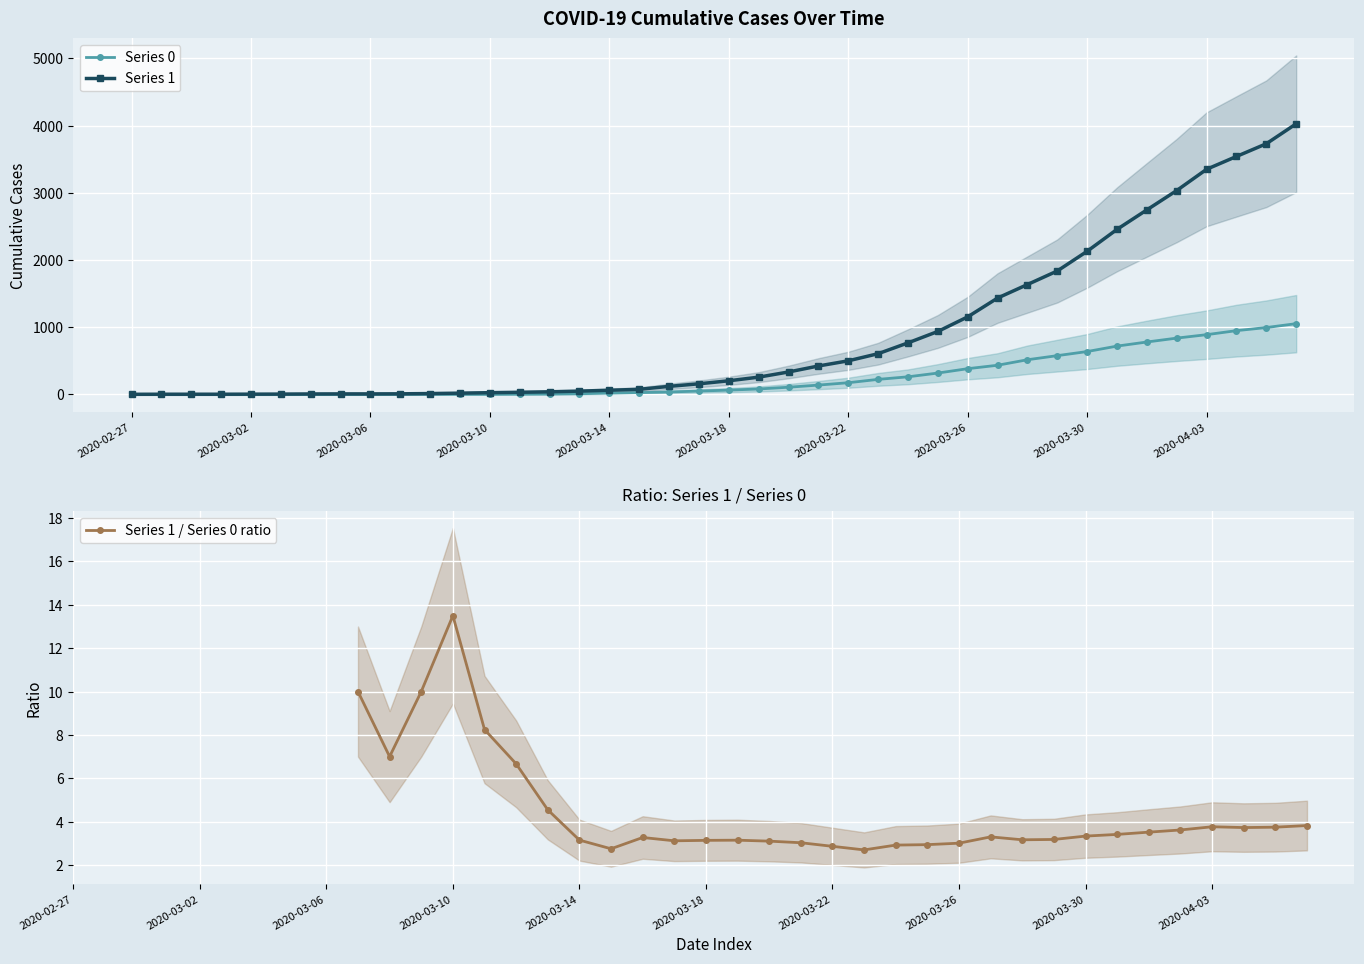

What is the sum of all 0 values?

10324